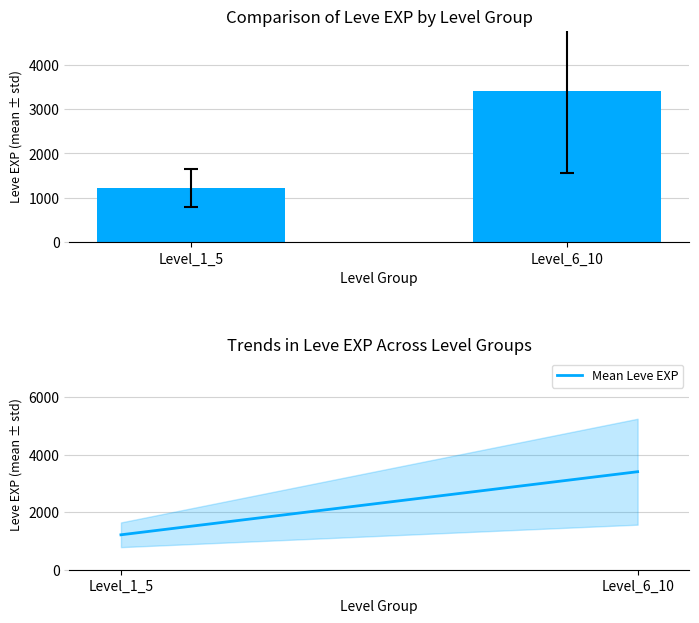

Where is Mean Leve EXP nearest to the value 2309?

Level_1_5